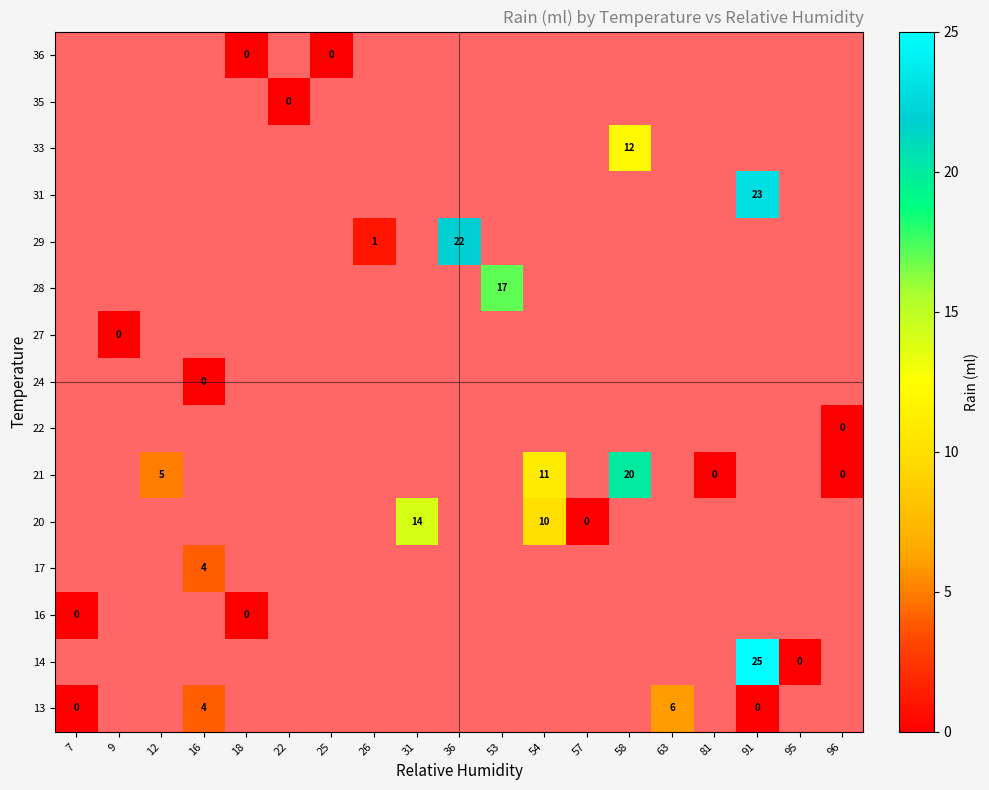

The value of 20 at 31 is 4. True or false?

False